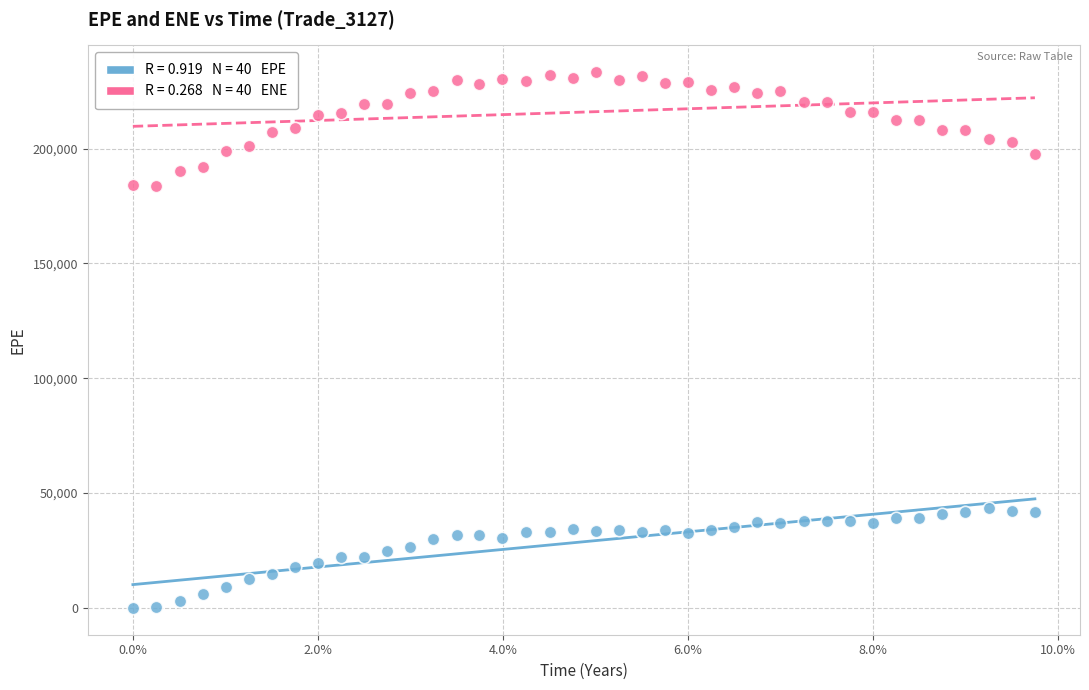

Across all data points, what is the range of X values (max minus min)?

9.8